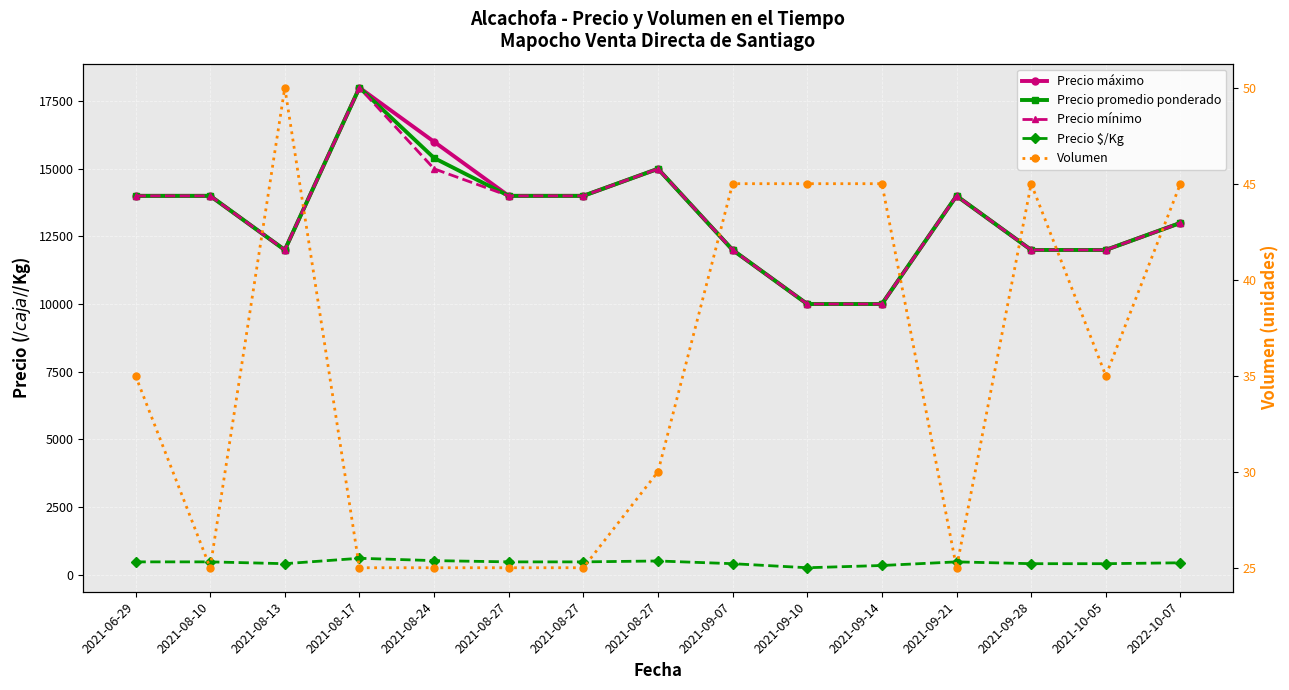

Between 2021-08-27 and 2021-10-05, which series saw the biggest shift?

Precio máximo